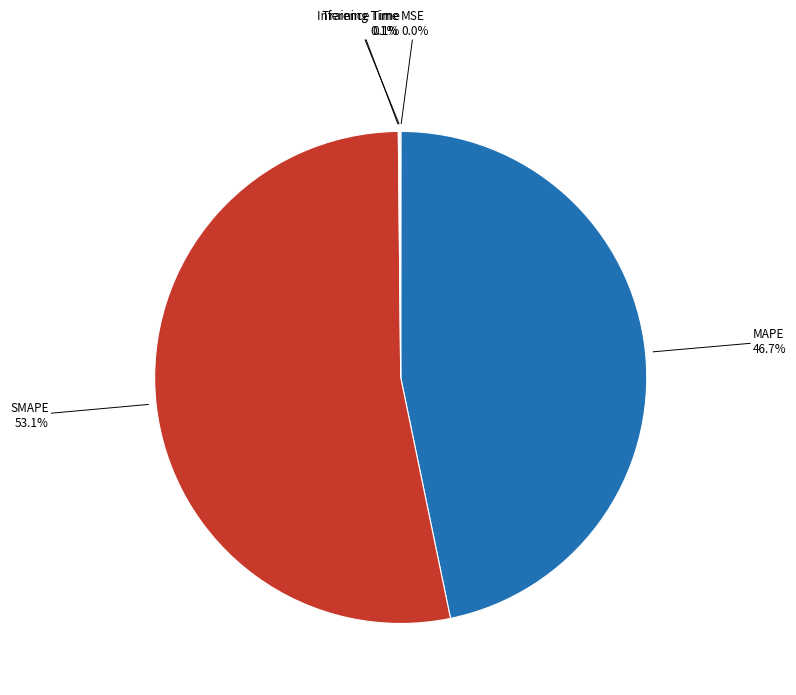

True or false: SMAPE accounts for 53% of the total.

True